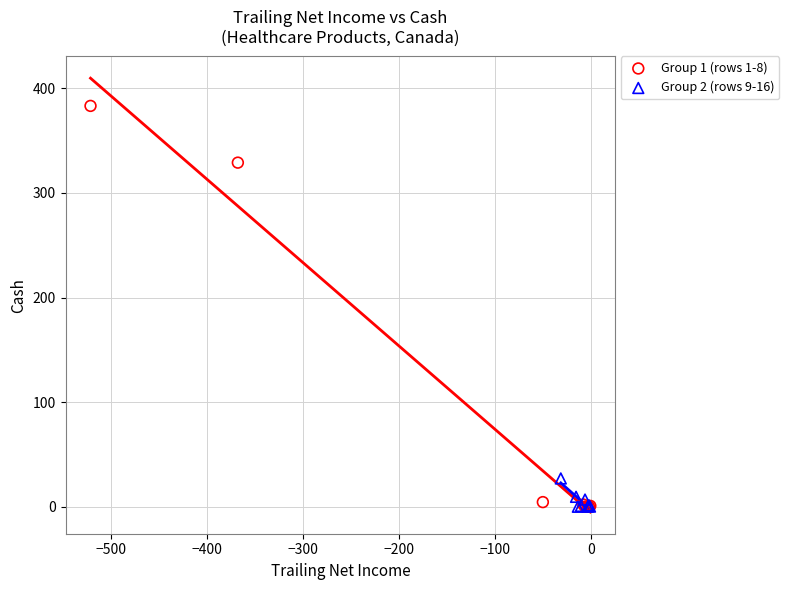

Which series contains the highest Y value?

Group 1 (rows 1-8)